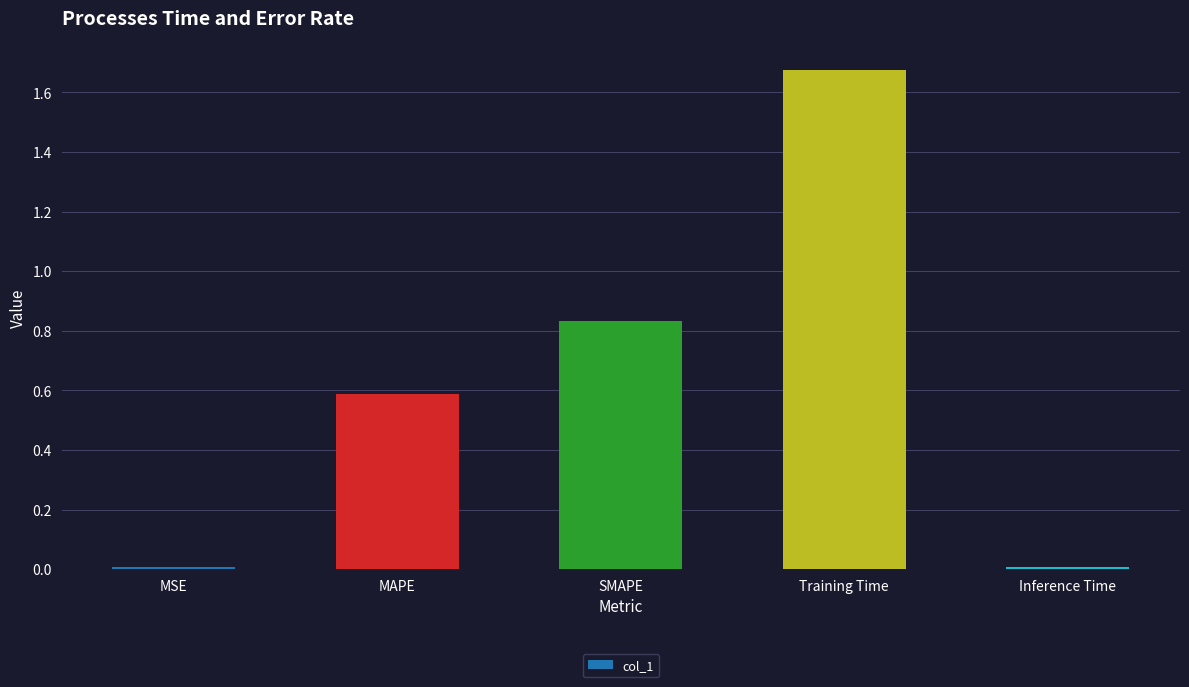

Which label corresponds to the largest value in the chart?

Training Time